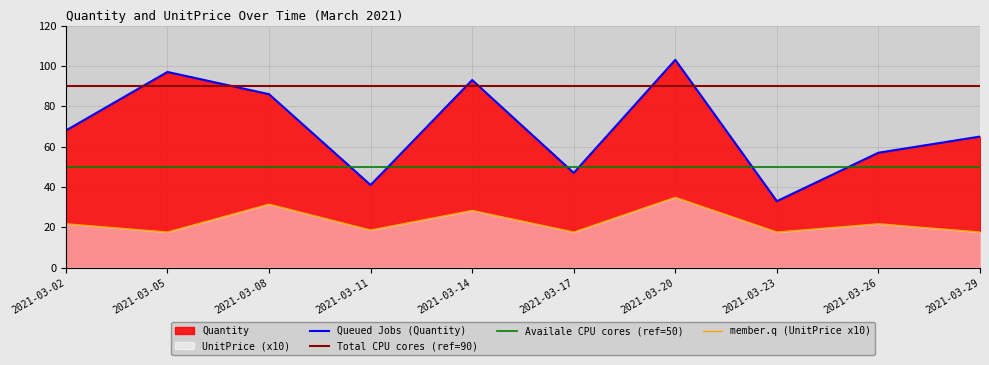

At which label is Quantity closest to 68?

2021-03-02